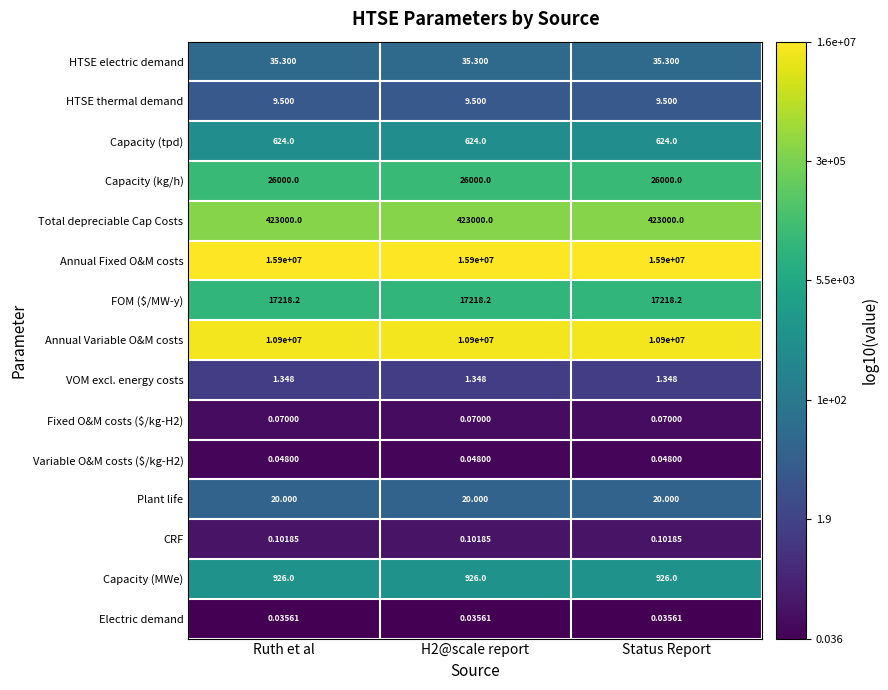

Is the value of Electric demand at Ruth et al greater than the value of Total depreciable Cap Costs at Status Report?

No